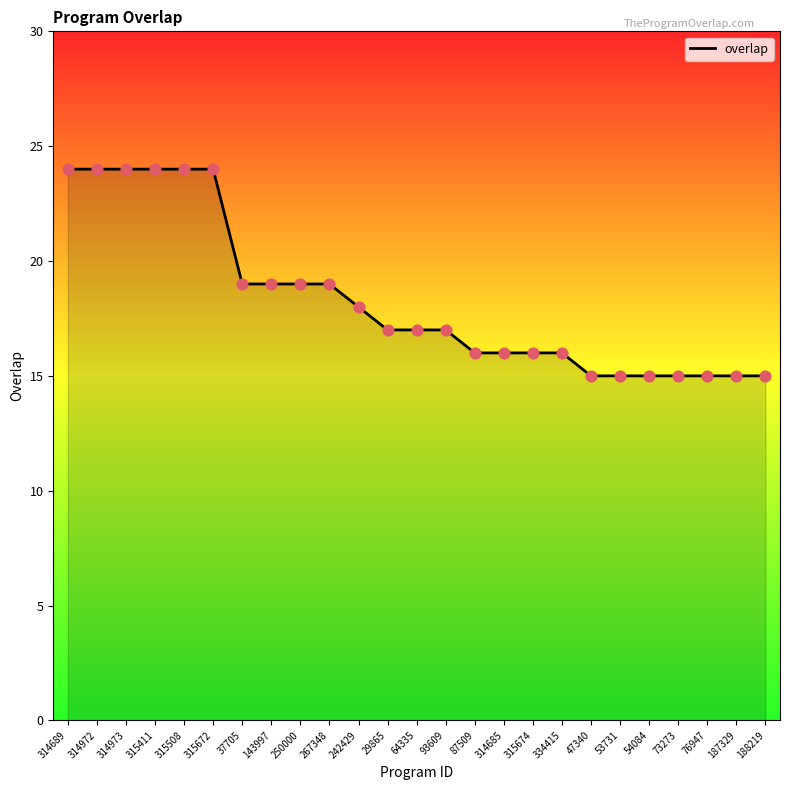

What is the change in value from 29865 to 188219?

-2